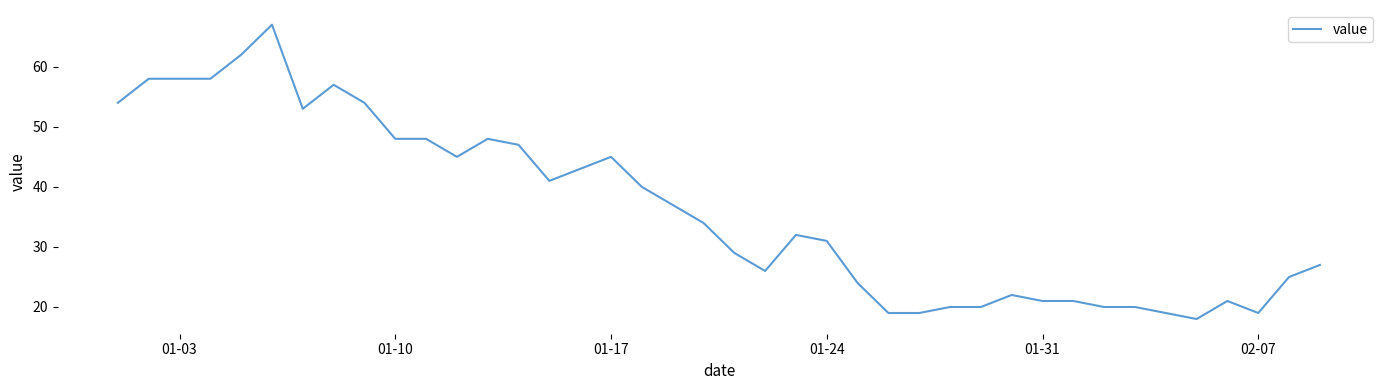

What is the maximum value shown in the chart?

67